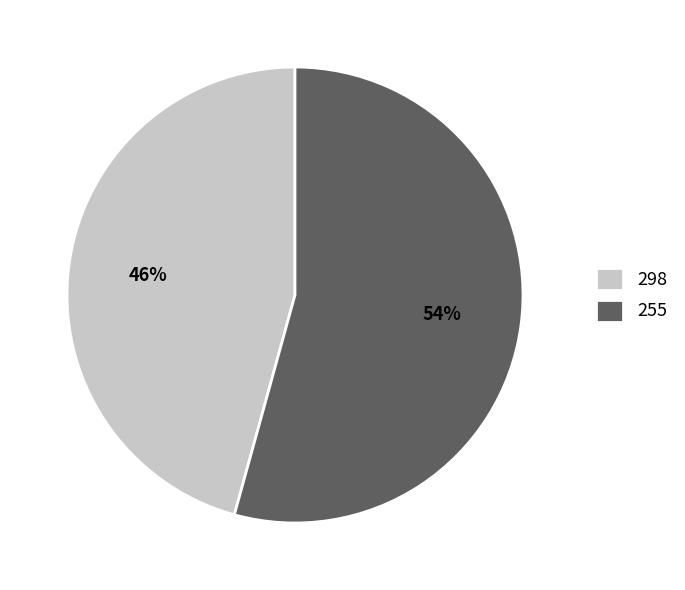

To the nearest percent, what is the combined percentage of 255 and 298?

100%